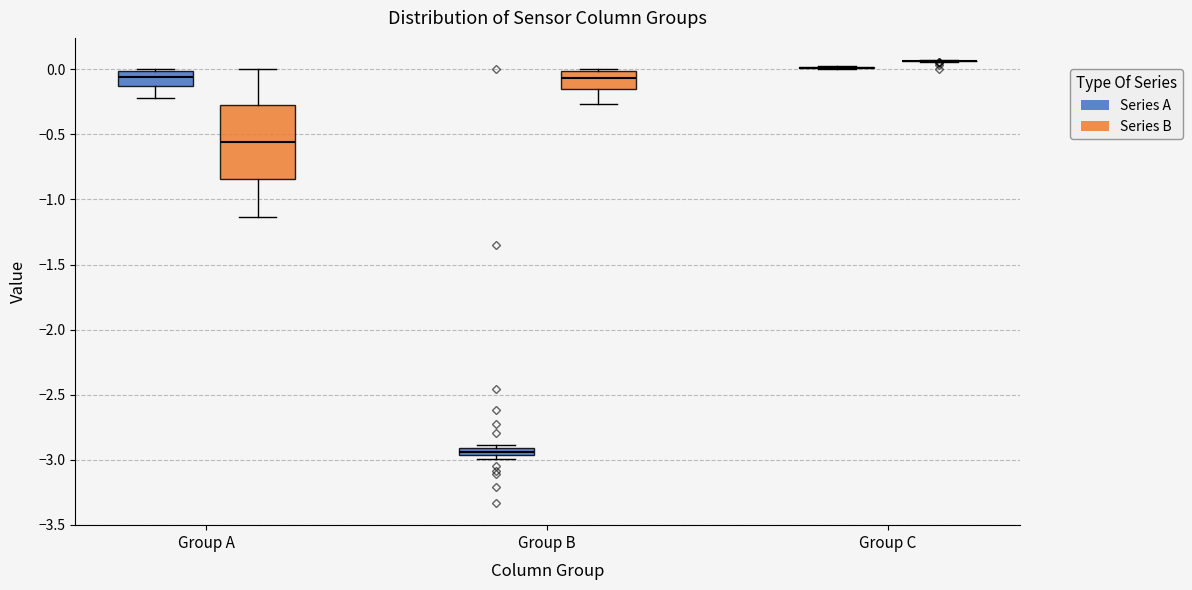

Comparing the boxes themselves (not the whiskers), which one is the tallest?

Group A (Series B)